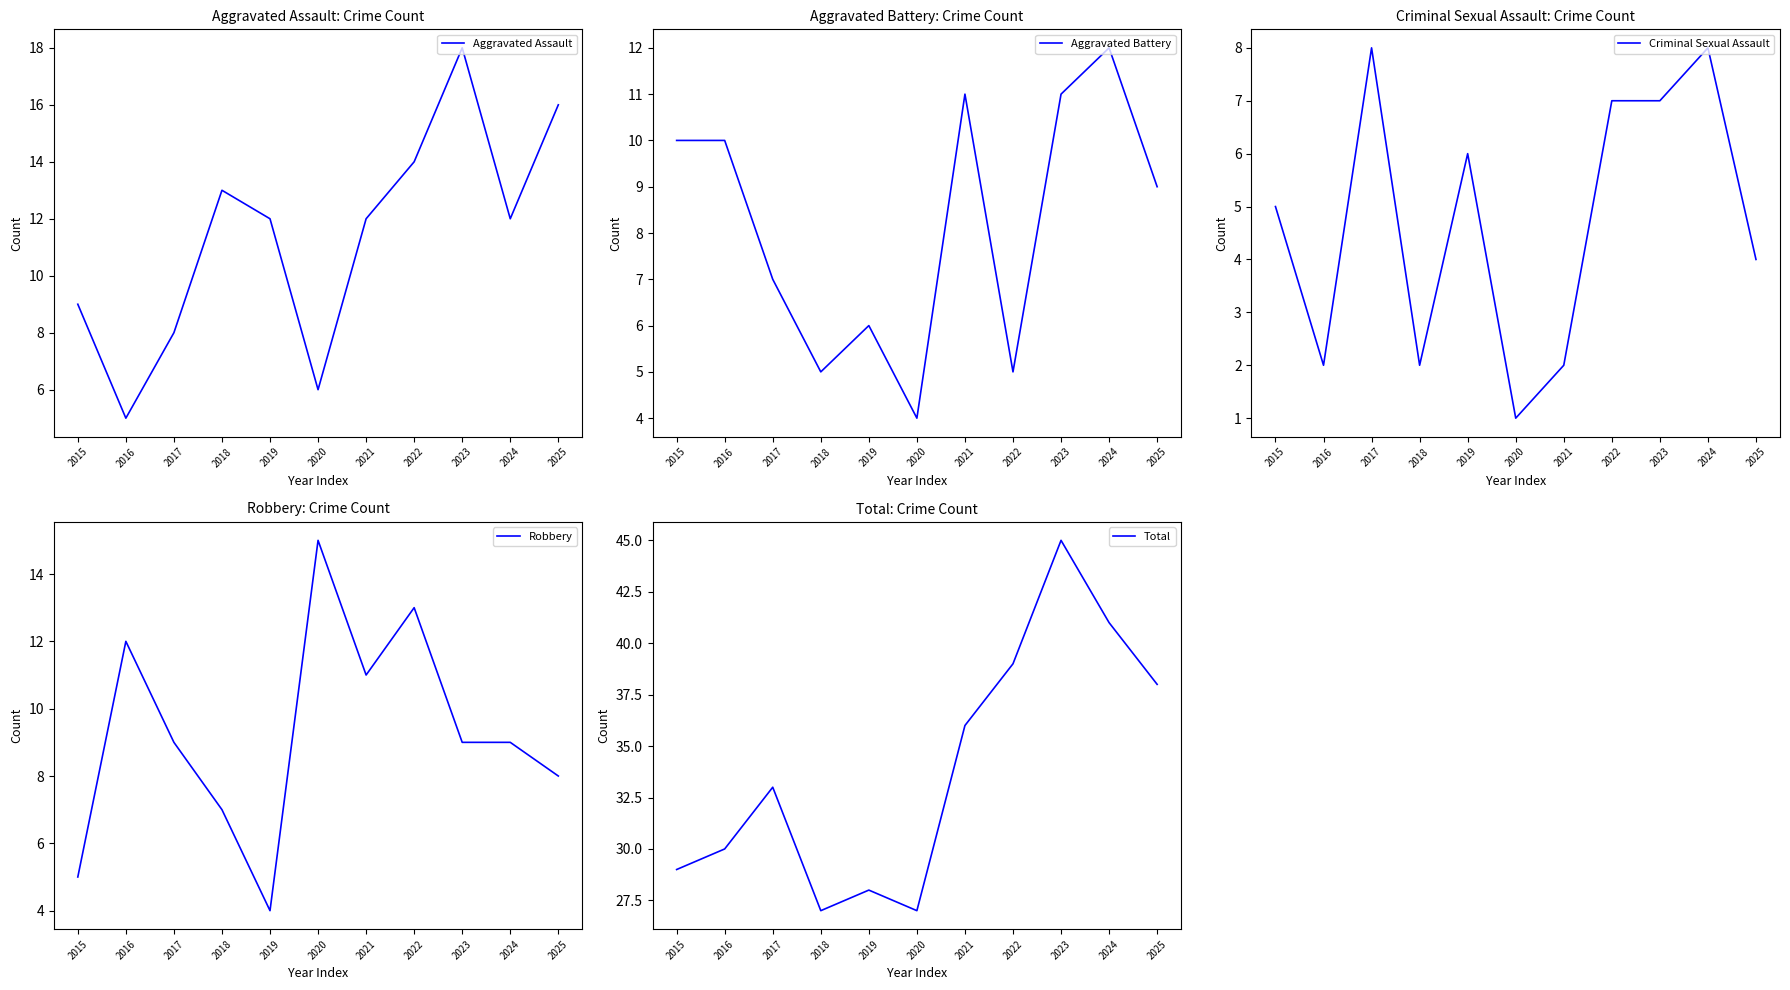

Reading right to left, transcribe all the data shown in this chart.

Aggravated Assault: 2025=16	2024=12	2023=18	2022=14	2021=12	2020=6	2019=12	2018=13	2017=8	2016=5	2015=9
Aggravated Battery: 2025=9	2024=12	2023=11	2022=5	2021=11	2020=4	2019=6	2018=5	2017=7	2016=10	2015=10
Criminal Sexual Assault: 2025=4	2024=8	2023=7	2022=7	2021=2	2020=1	2019=6	2018=2	2017=8	2016=2	2015=5
Robbery: 2025=8	2024=9	2023=9	2022=13	2021=11	2020=15	2019=4	2018=7	2017=9	2016=12	2015=5
Total: 2025=38	2024=41	2023=45	2022=39	2021=36	2020=27	2019=28	2018=27	2017=33	2016=30	2015=29